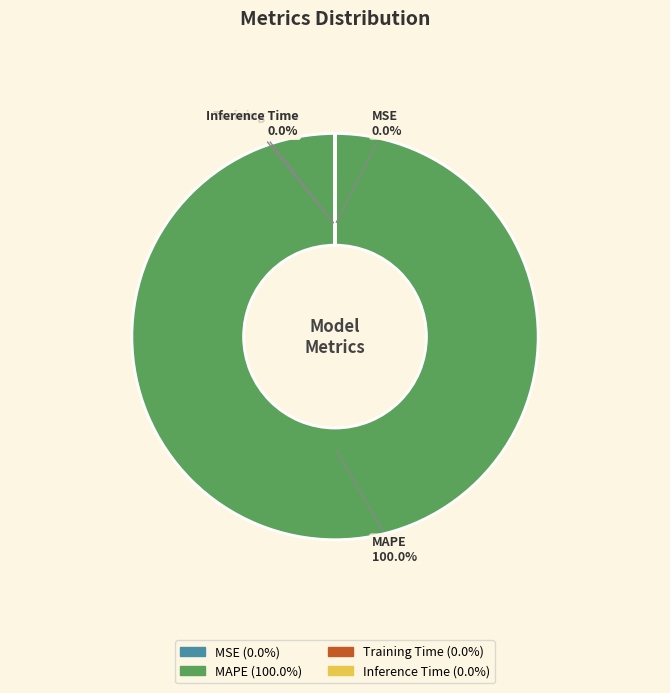

How many segments does this pie chart have?

4